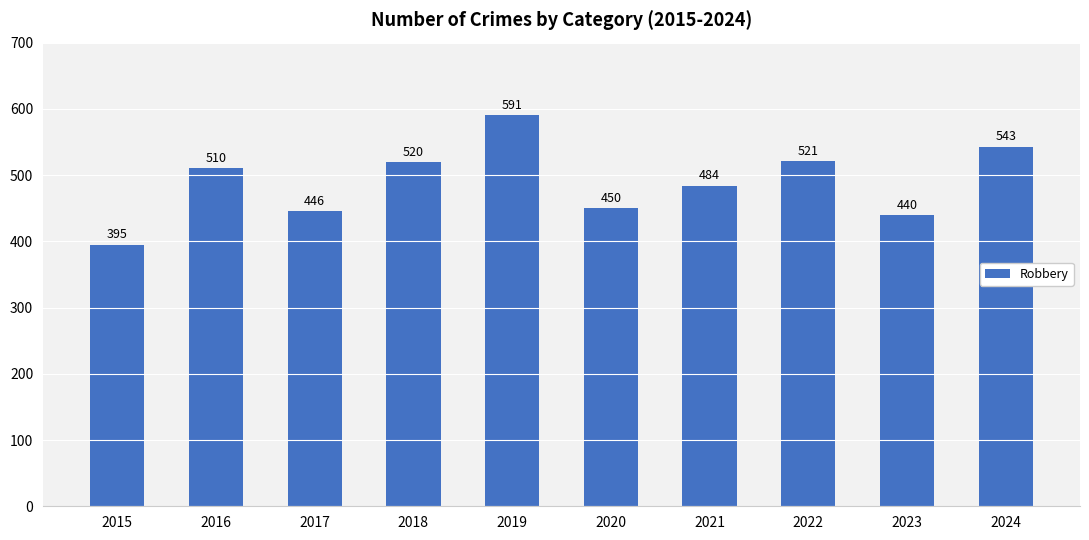

Approximately how many times larger is the value at 2015 compared to 2017?

0.9